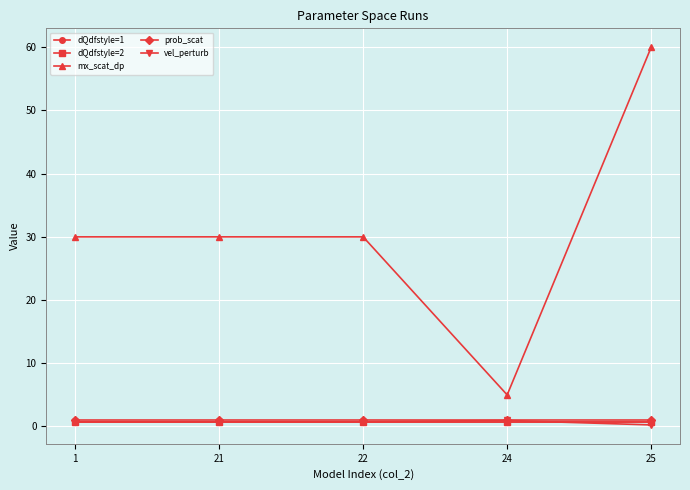

How many values in the mx_scat_dp series exceed 30?

1